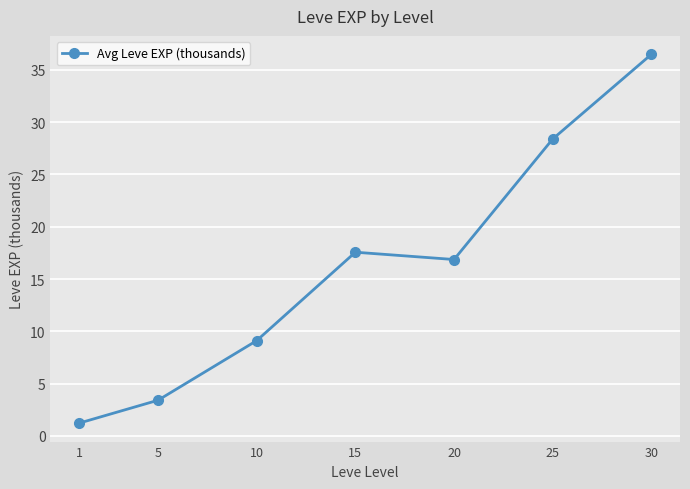

What is the maximum value shown in the chart?

36.5